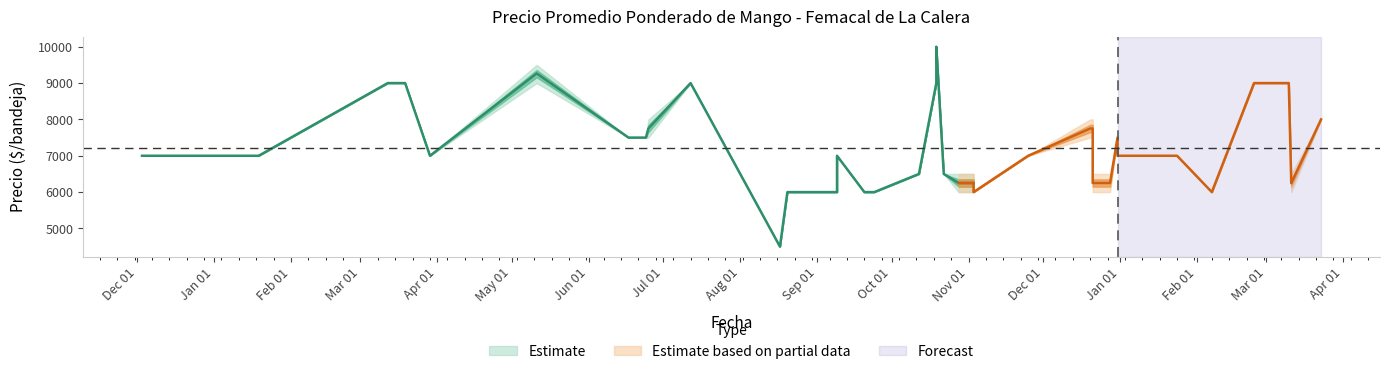

Which category has the lowest value across all series?

2021-08-17